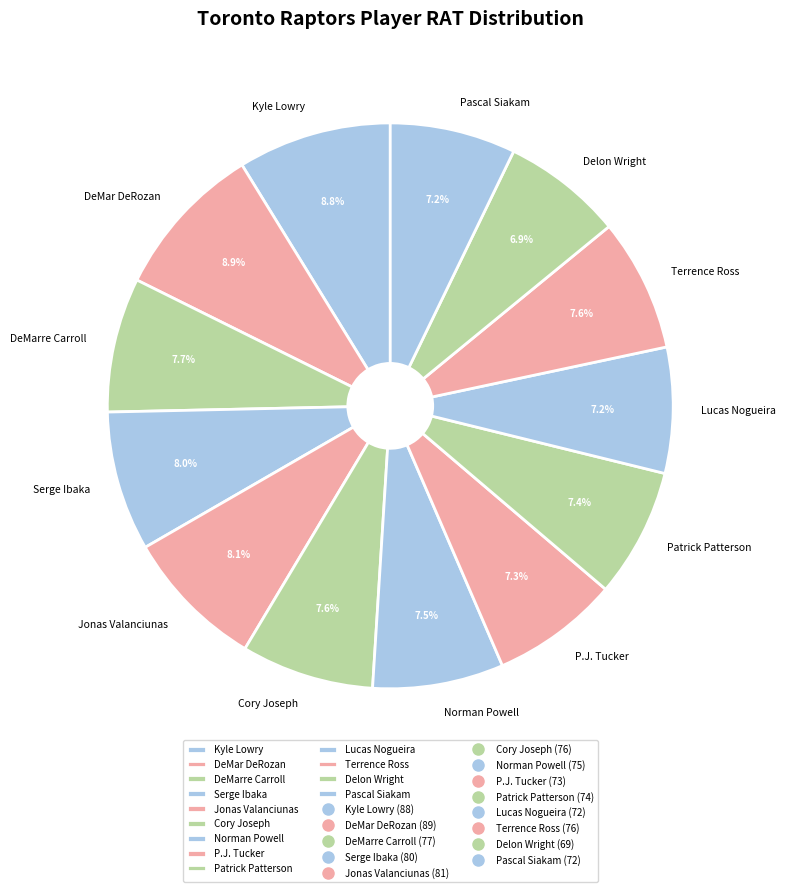

To the nearest percent, what portion does P.J. Tucker represent?

7%